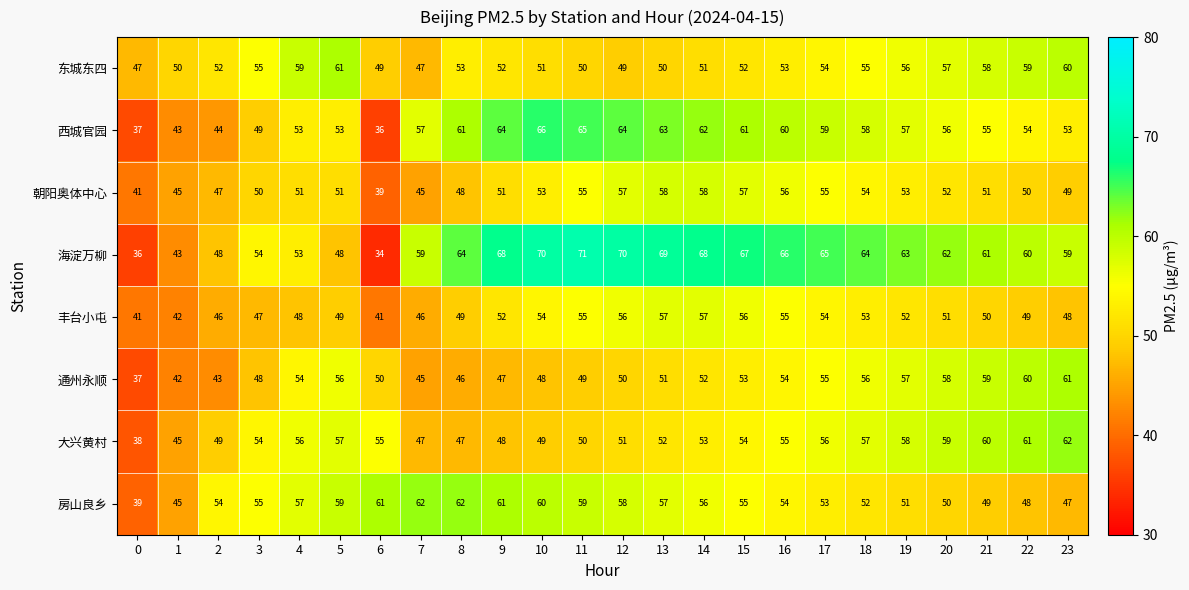

True or false: 房山良乡 has a value of 54 at 2.

True